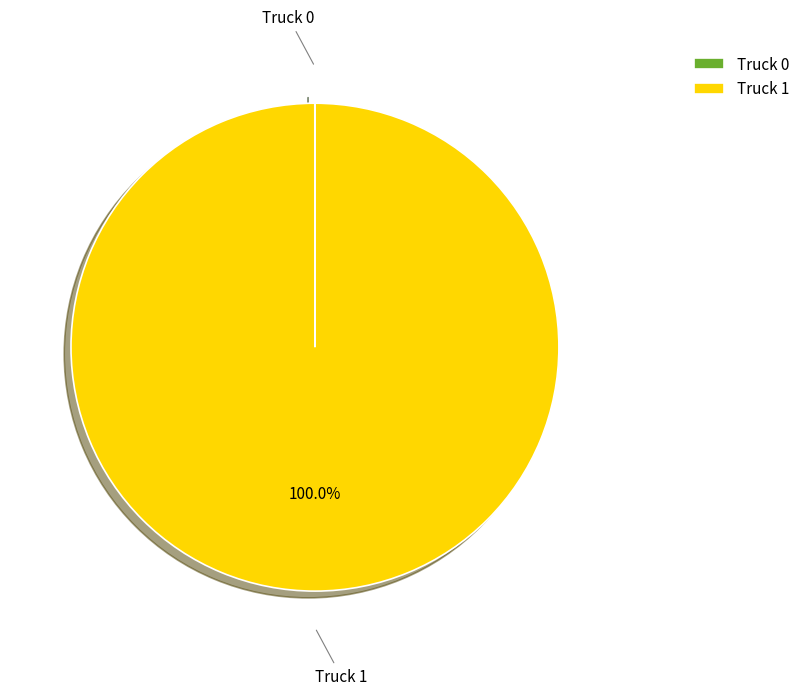

Which category has the biggest portion of the pie?

Truck 1